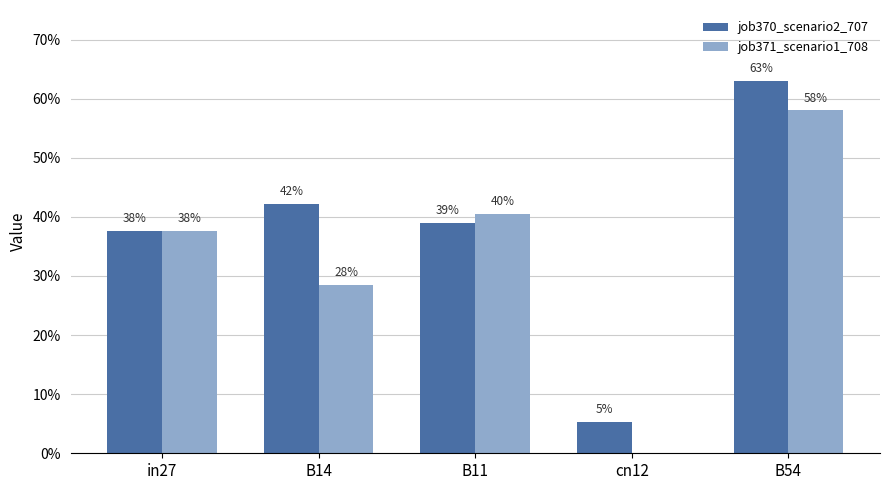

What are all the series names shown in the legend?

job370_scenario2_707, job371_scenario1_708